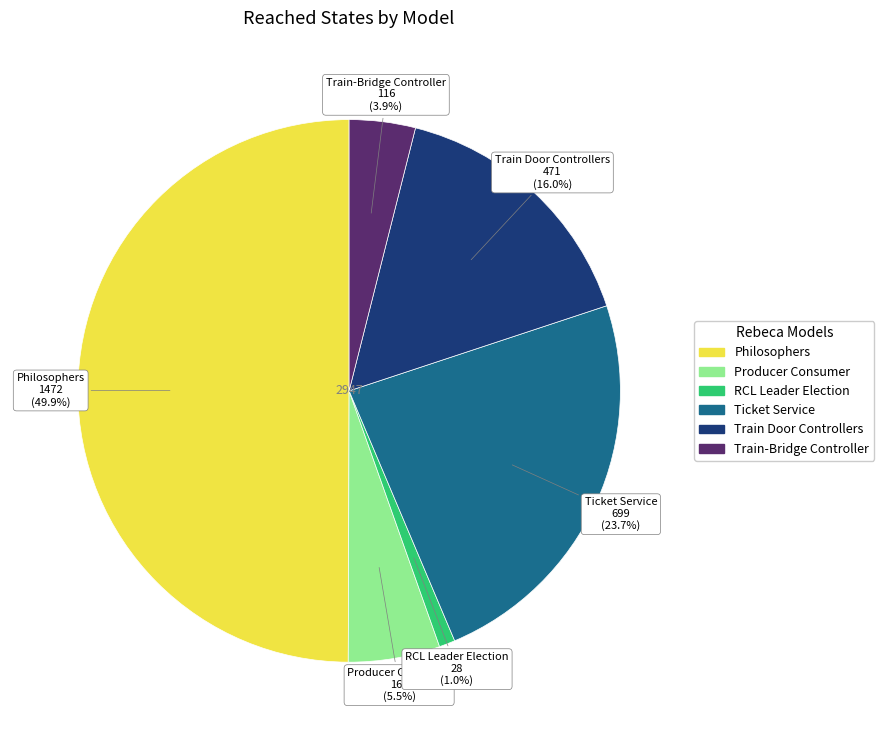

Is it true that Train Door Controllers is 16% of the pie?

True